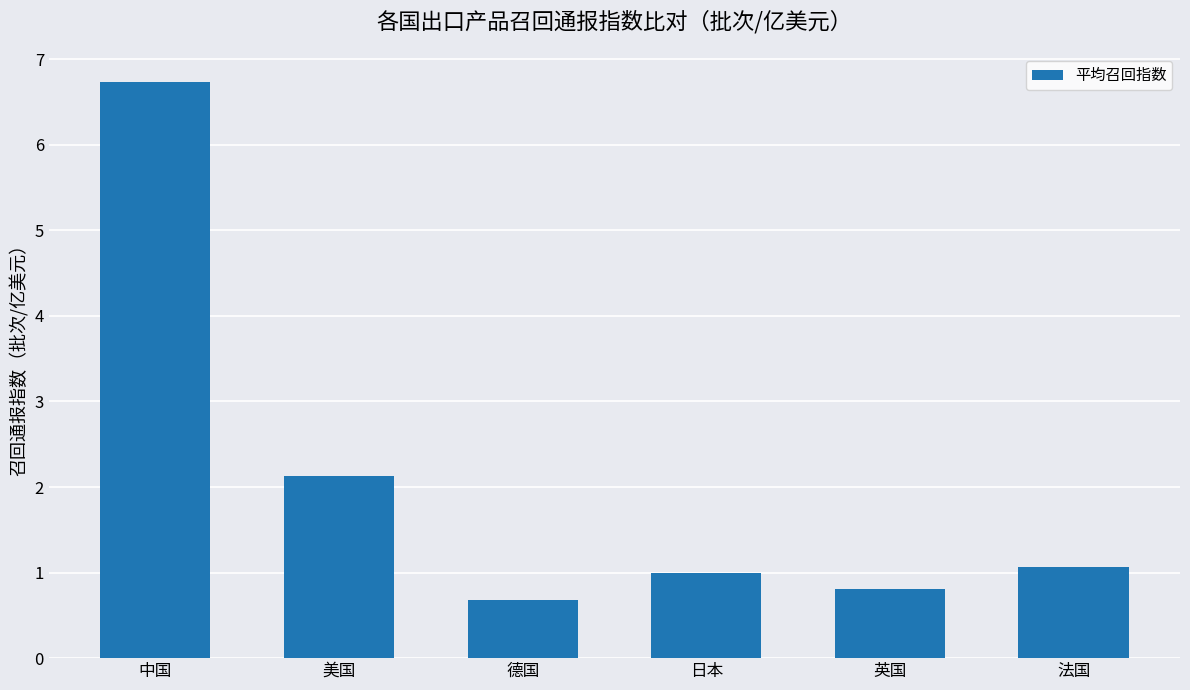

At which label does the data first exceed 1?

中国